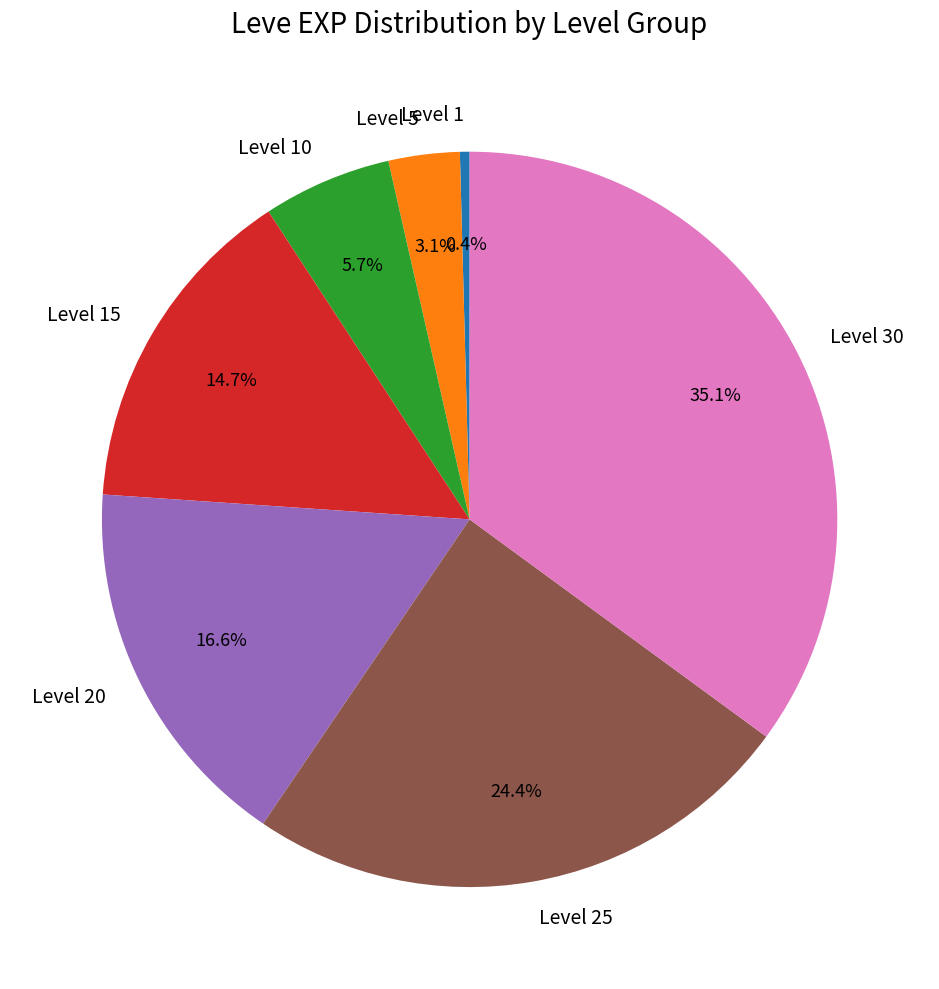

What is the largest slice in the pie chart?

Level 30